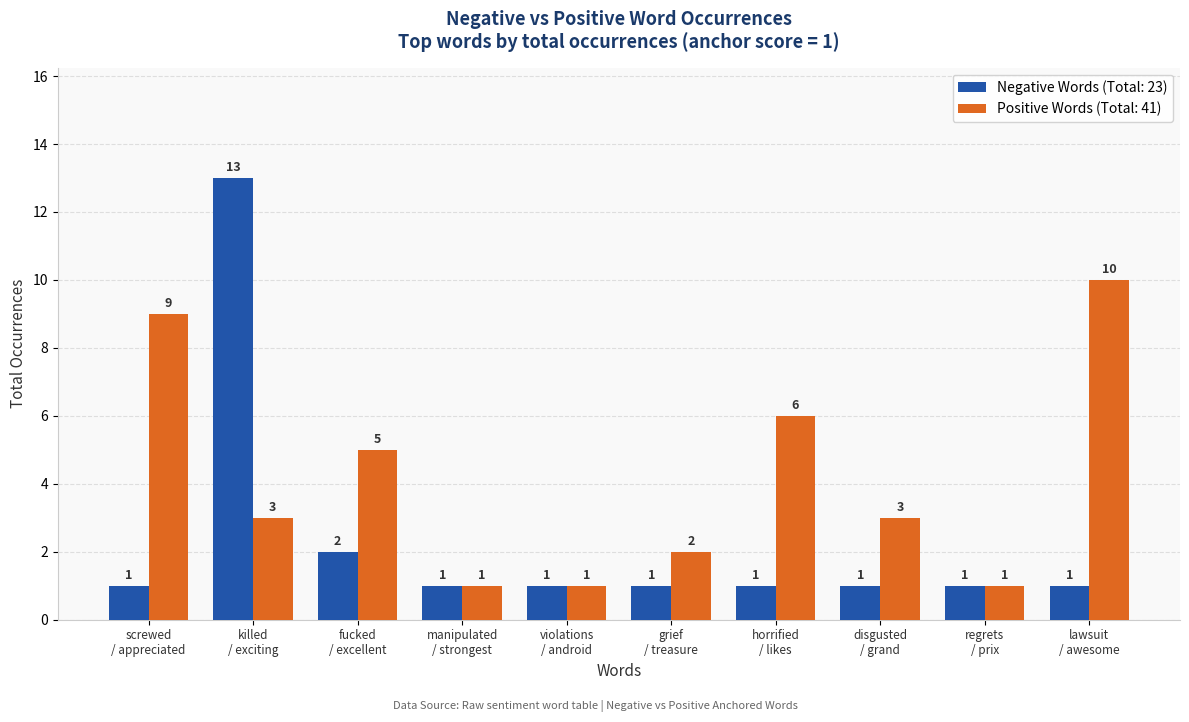

What is the sum of all Negative Words (Total: 23) values?

23